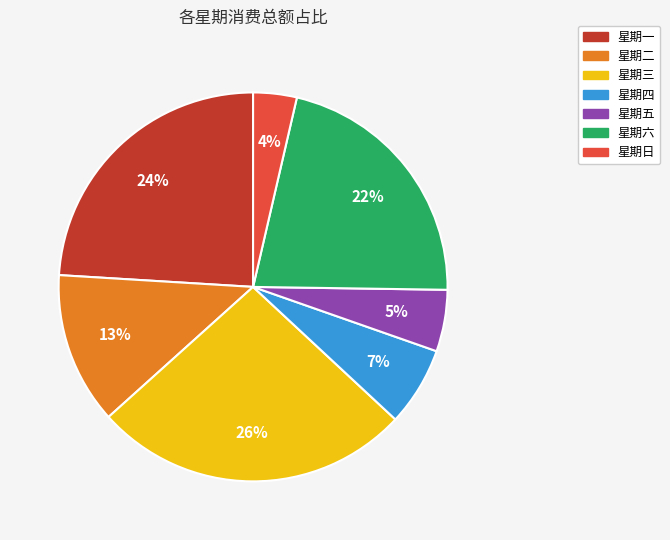

Count the number of slices in the pie.

7